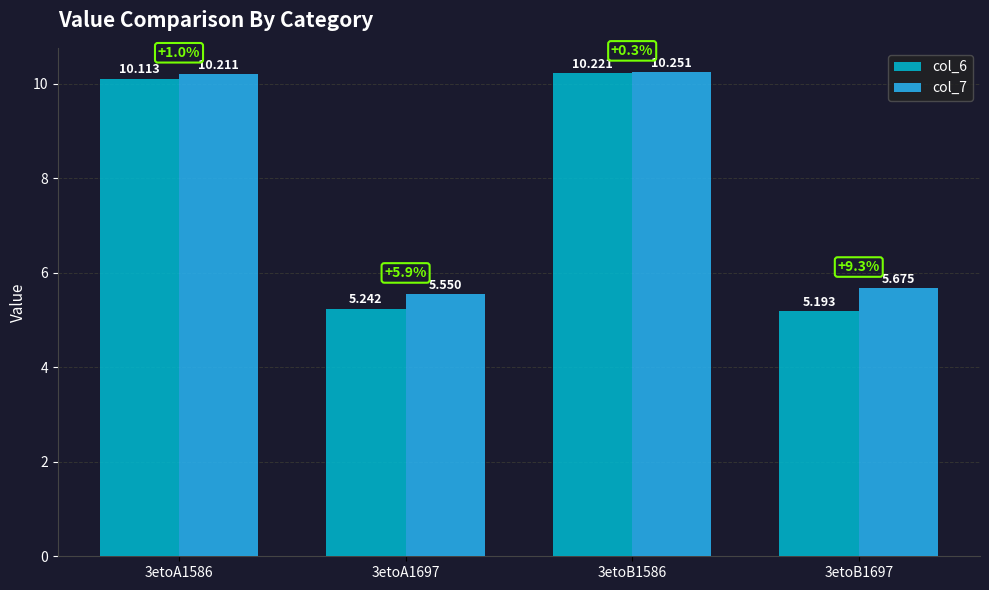

How many data points does each series have?

4